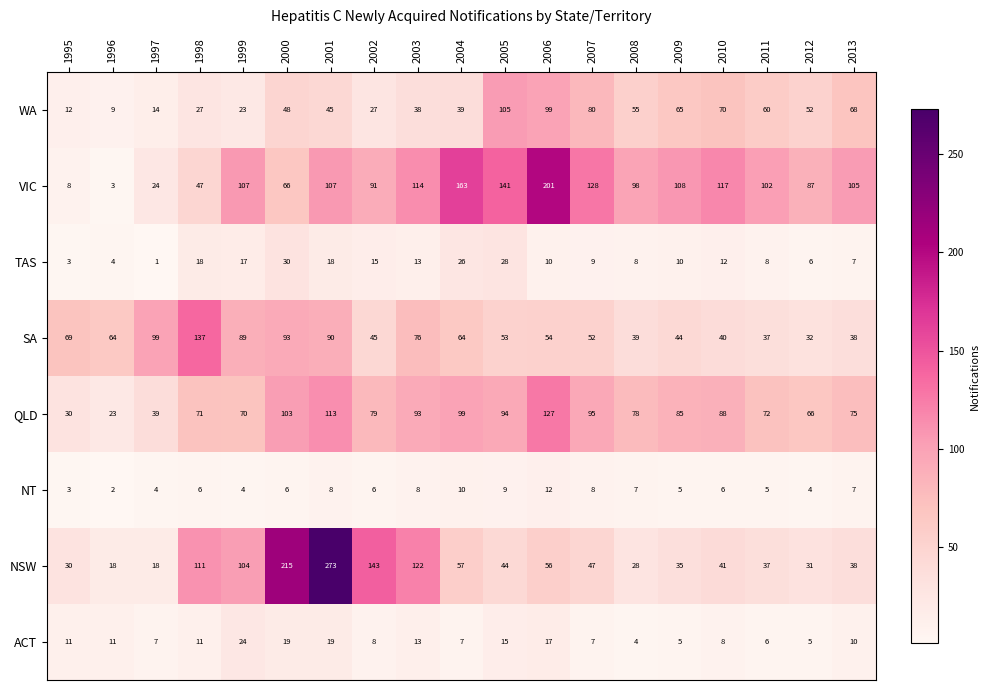

Is it true that NT equals 4 at 2012?

True